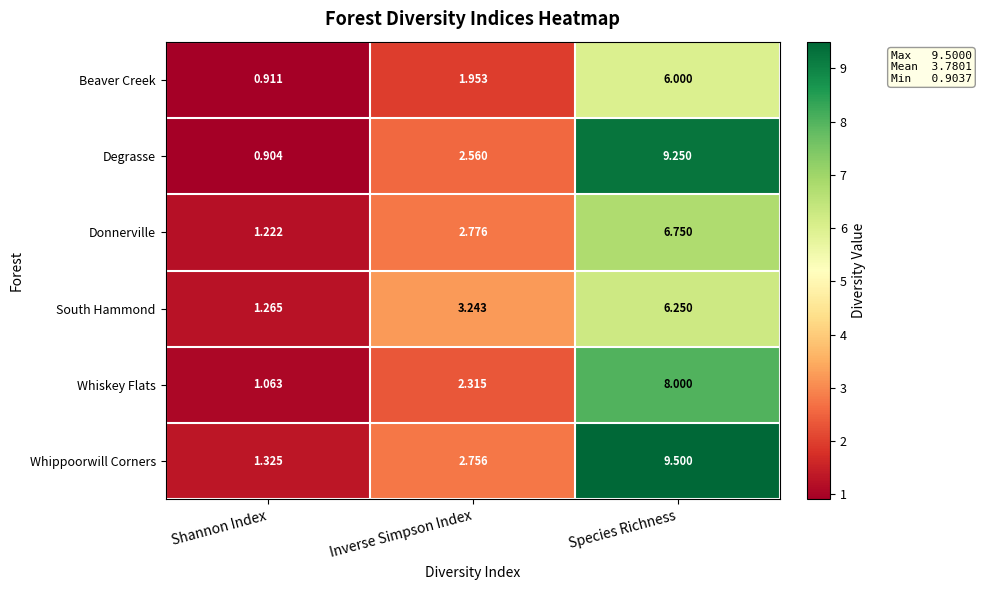

Which series has the largest total across all categories?

Whippoorwill Corners